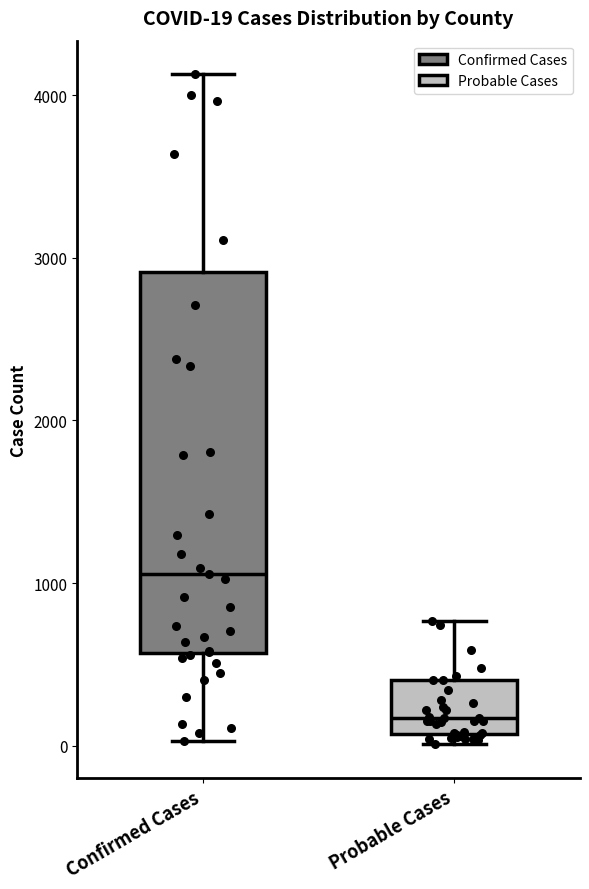

Which box's median line is the highest?

Confirmed Cases